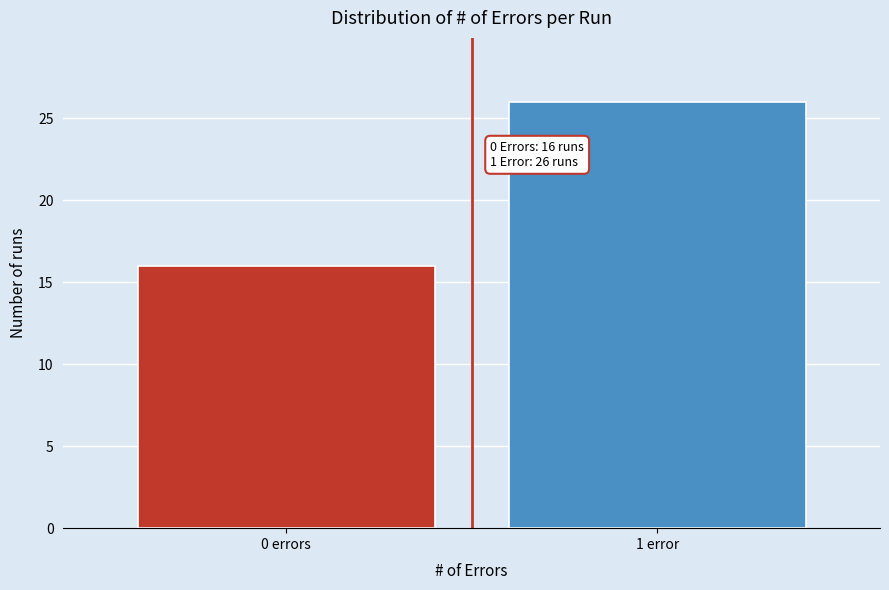

Reading right to left, extract all data points from this chart.

1 error=26	0 errors=16